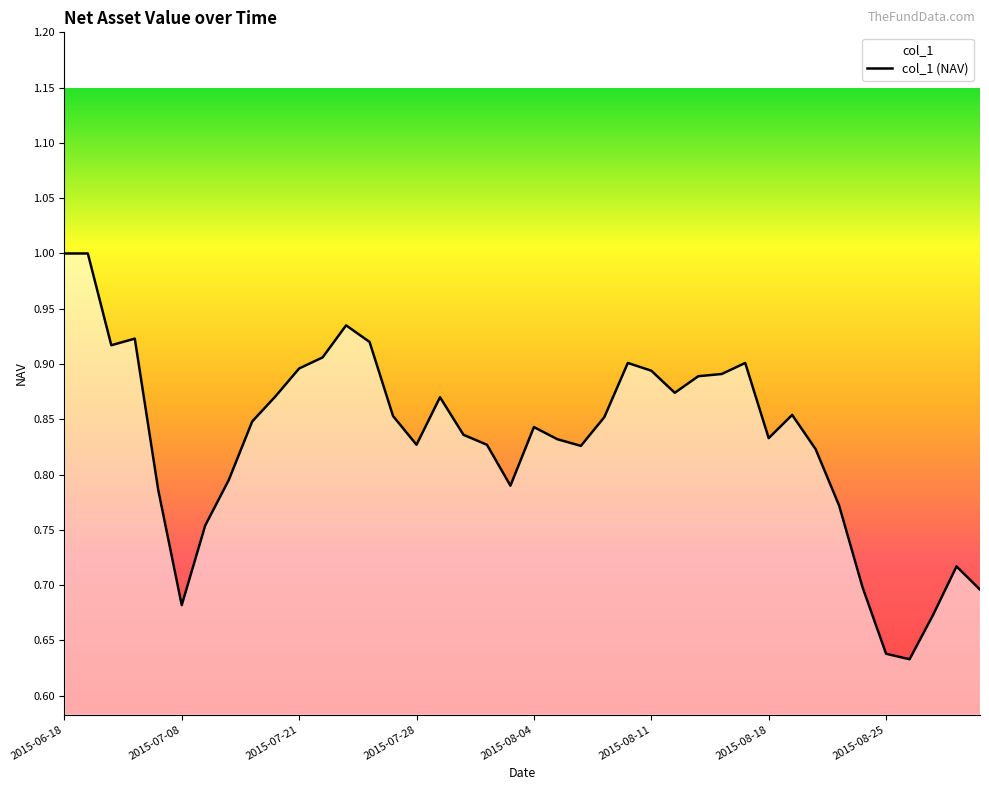

The value at 2015-08-11 is 0.9. True or false?

True